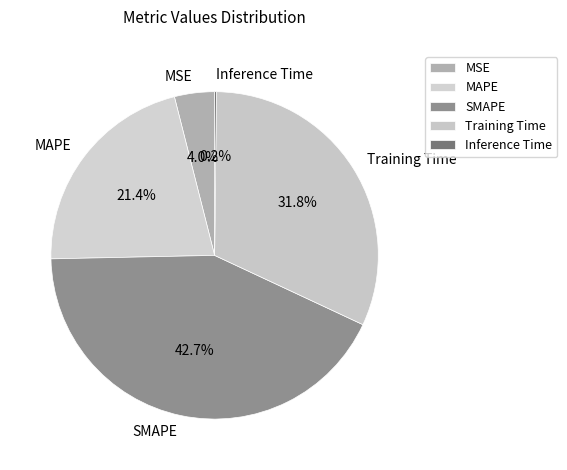

Between Training Time and MSE, which is larger?

Training Time